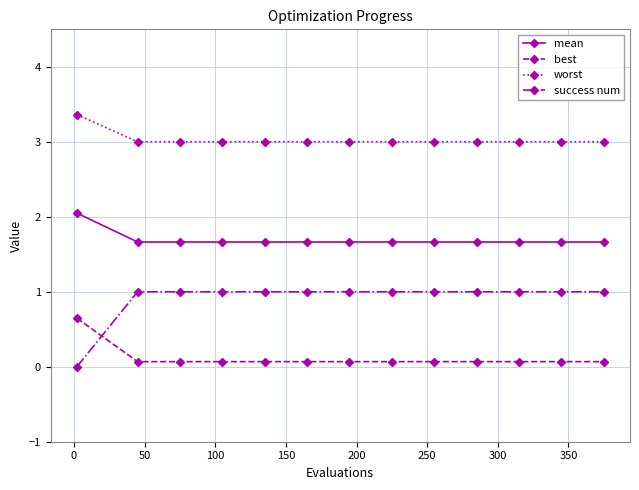

True or false: mean and best cross at least once.

False